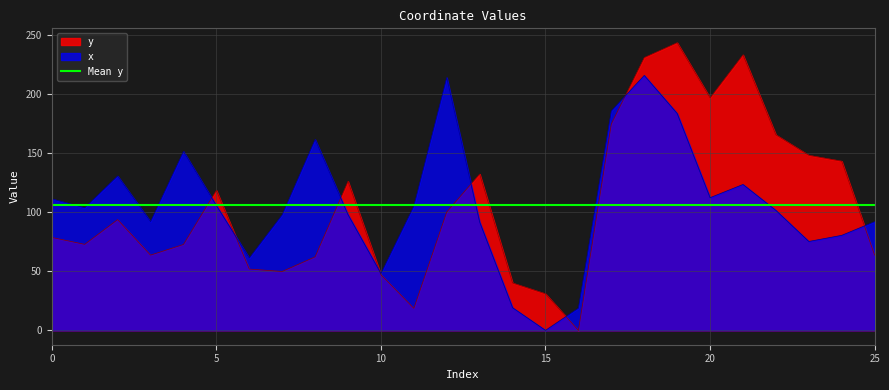

What is the maximum value shown in the chart?

243.4